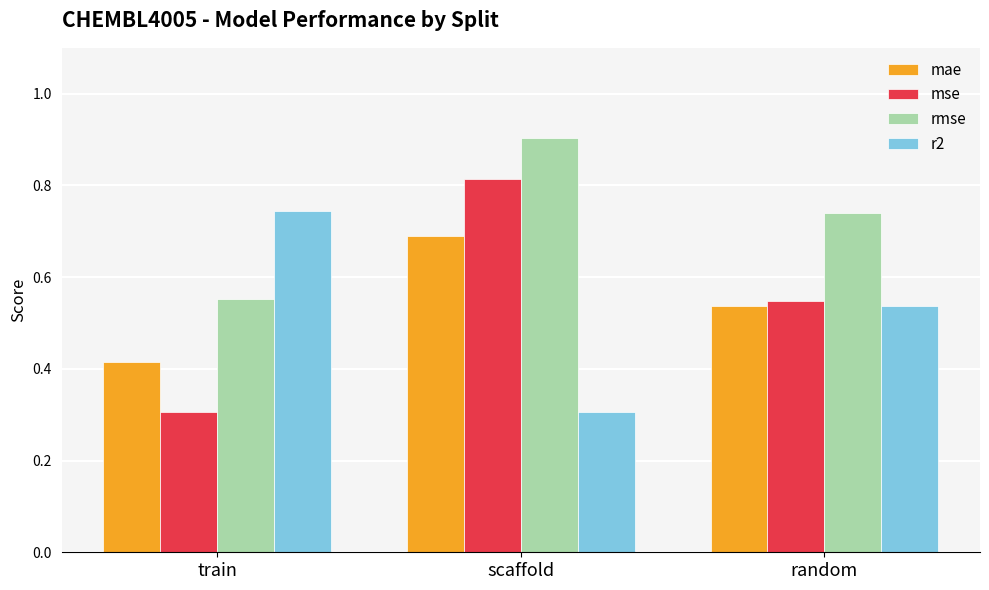

At how many categories does at least one series exceed 0?

3